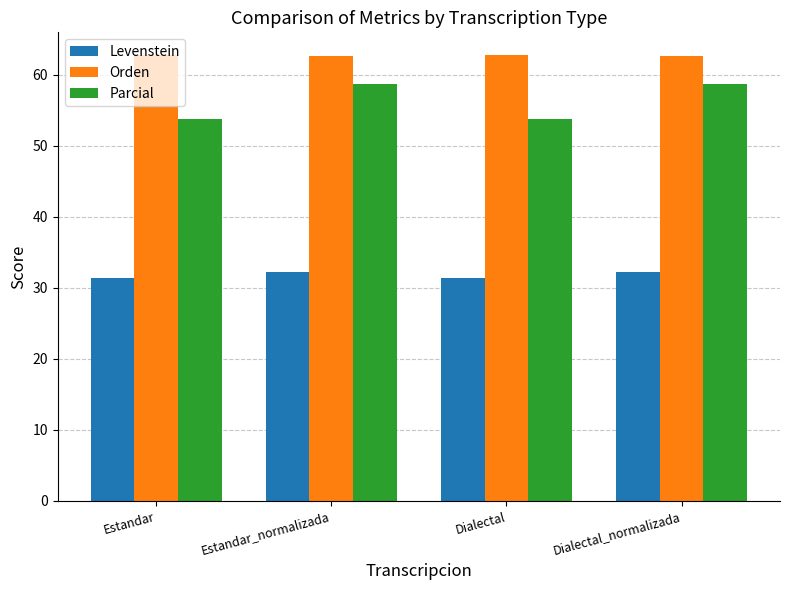

What is the difference between the Orden values at Dialectal and Estandar_normalizada?

0.2